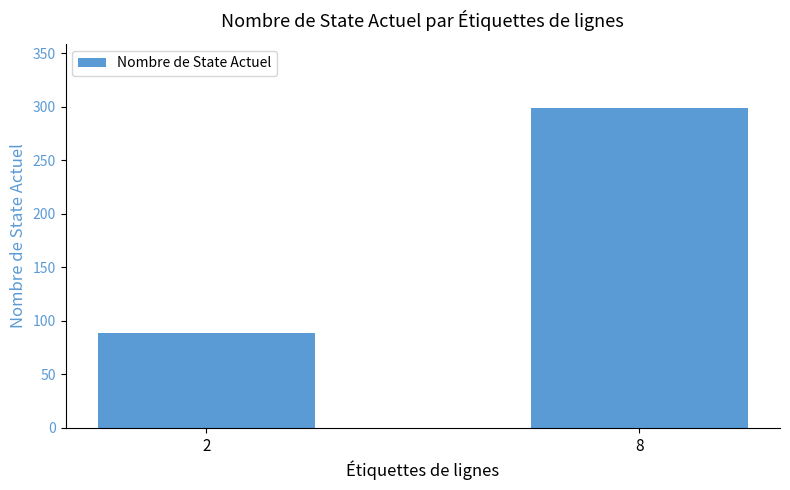

What is the sum of the values at 8 and 2?

388